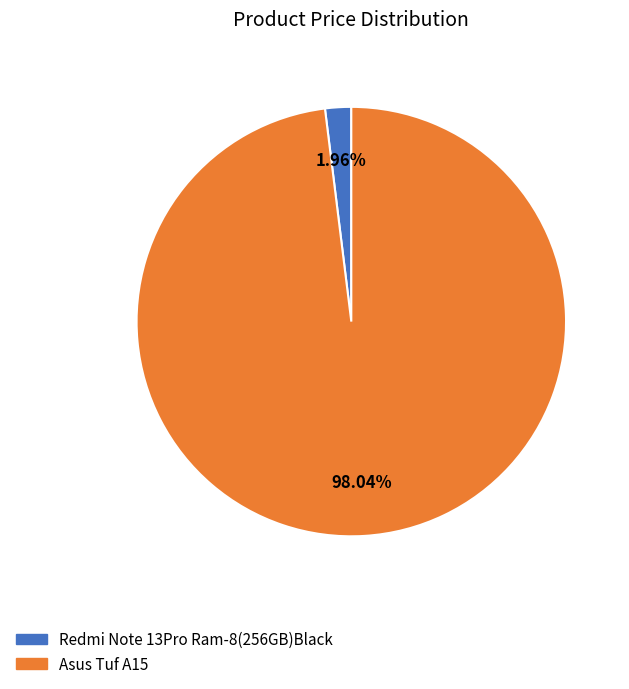

What percentage is the Asus Tuf A15 slice, to the nearest percent?

98%